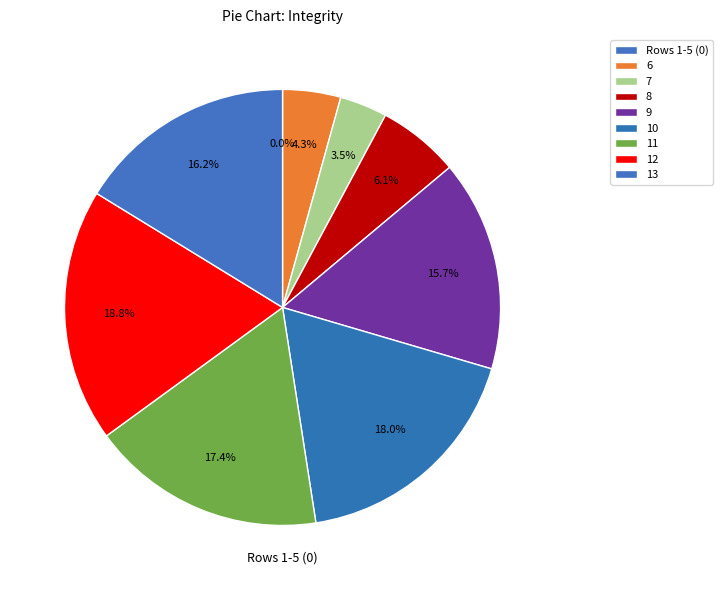

Is there a majority slice in this chart?

No